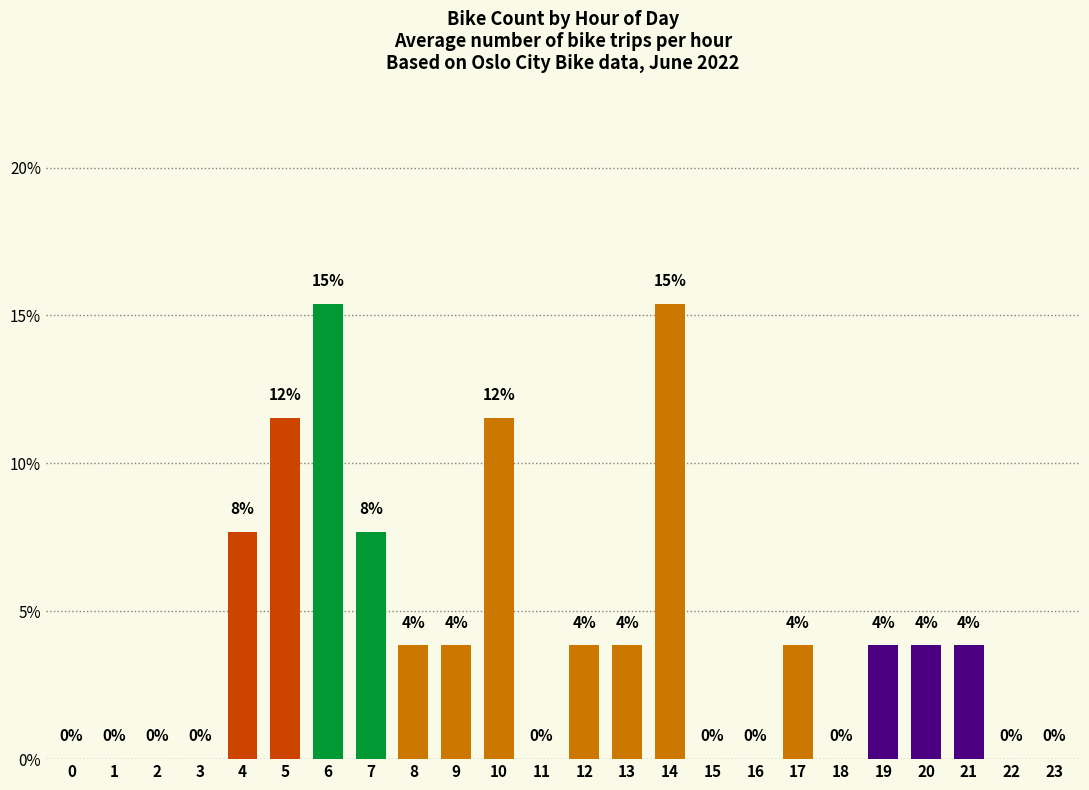

Are the bars horizontal?

No